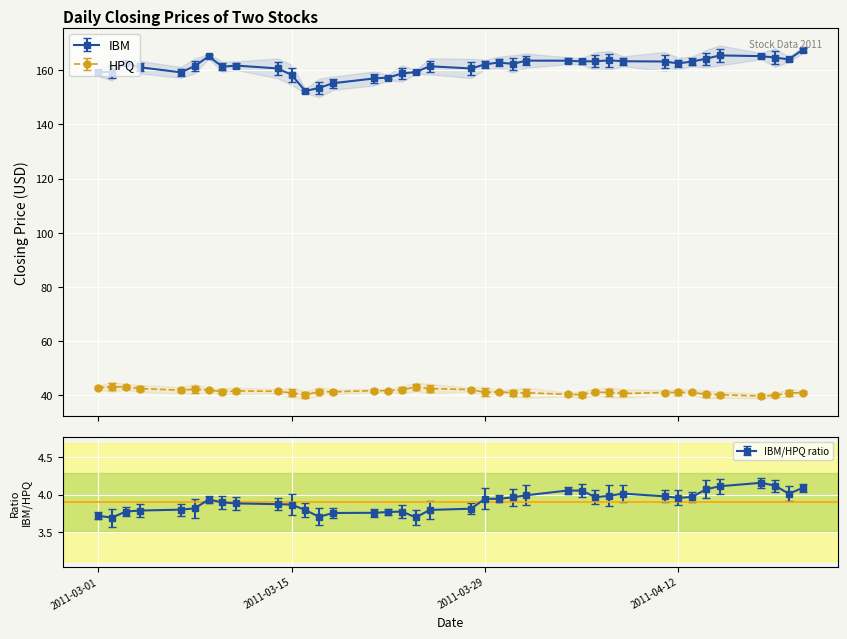

Where is IBM nearest to the value 159?

2011-03-23